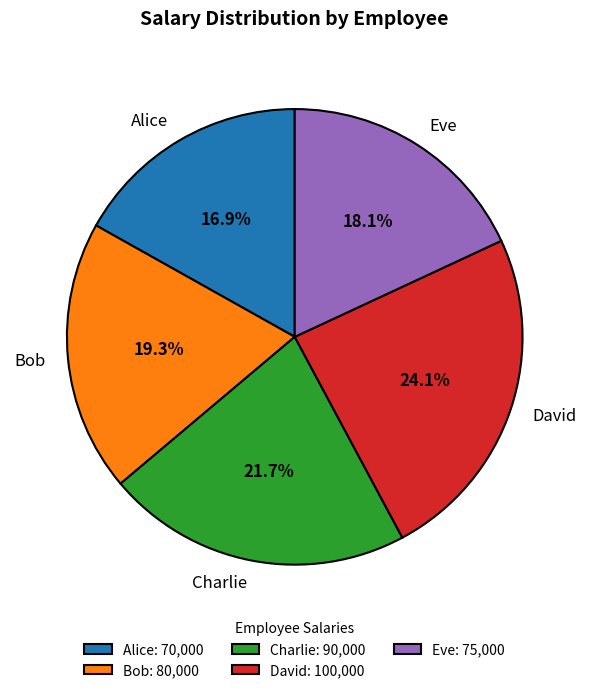

Which slice is the smallest?

Alice